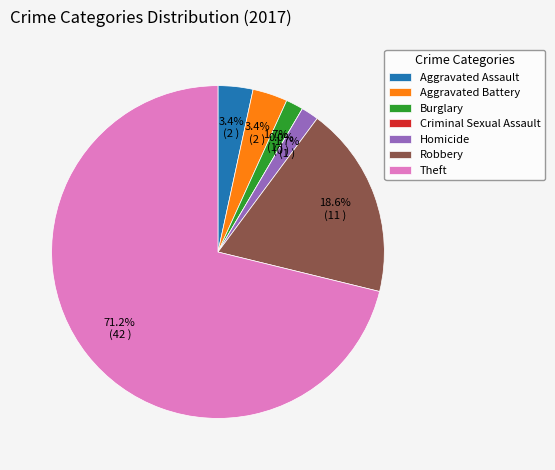

Which has a higher value, Aggravated Assault or Criminal Sexual Assault?

Aggravated Assault